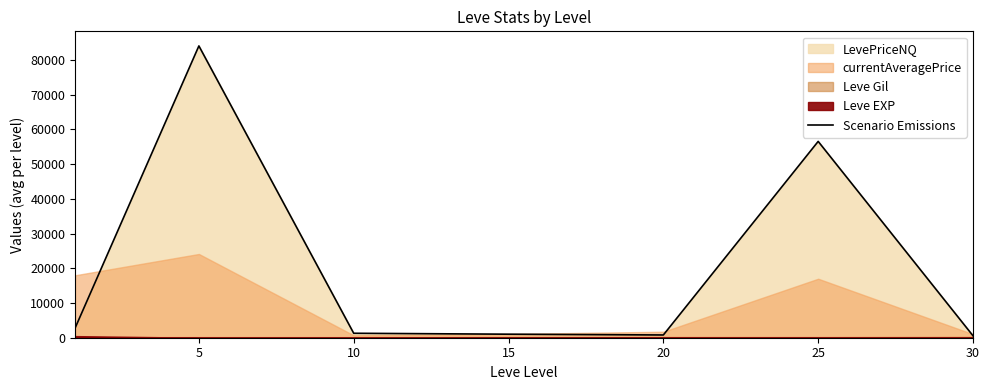

How many values are below 1284?

3